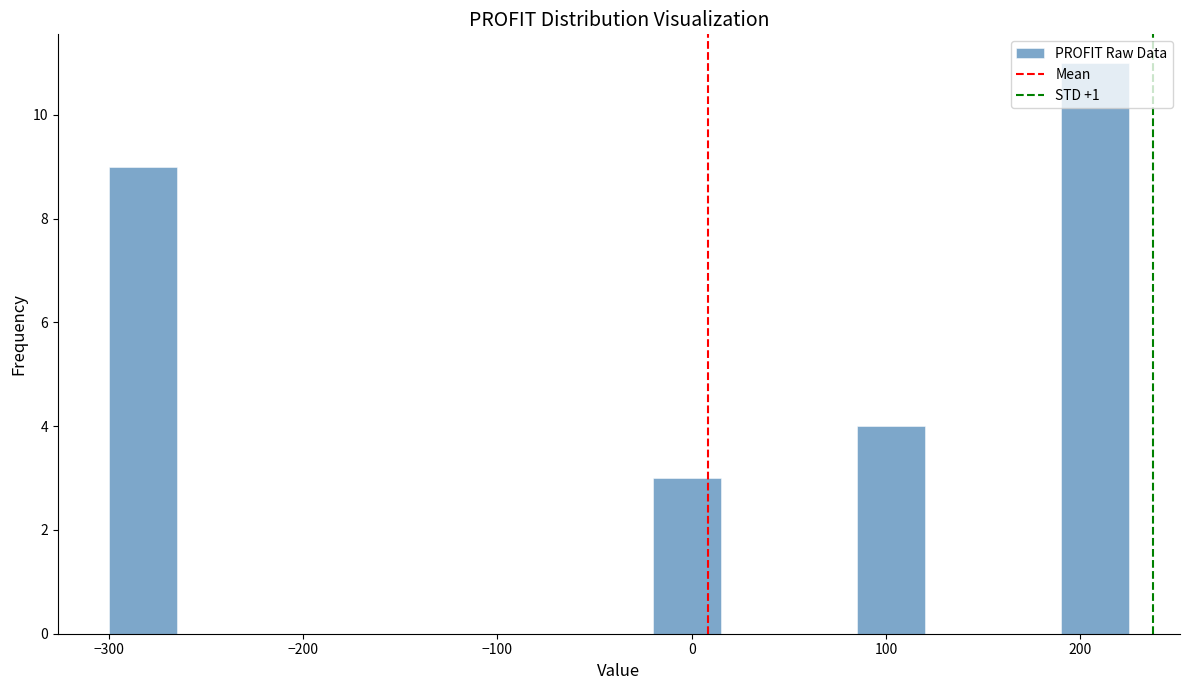

Read against the x-axis, roughly where is the centre of the tallest bar?

210